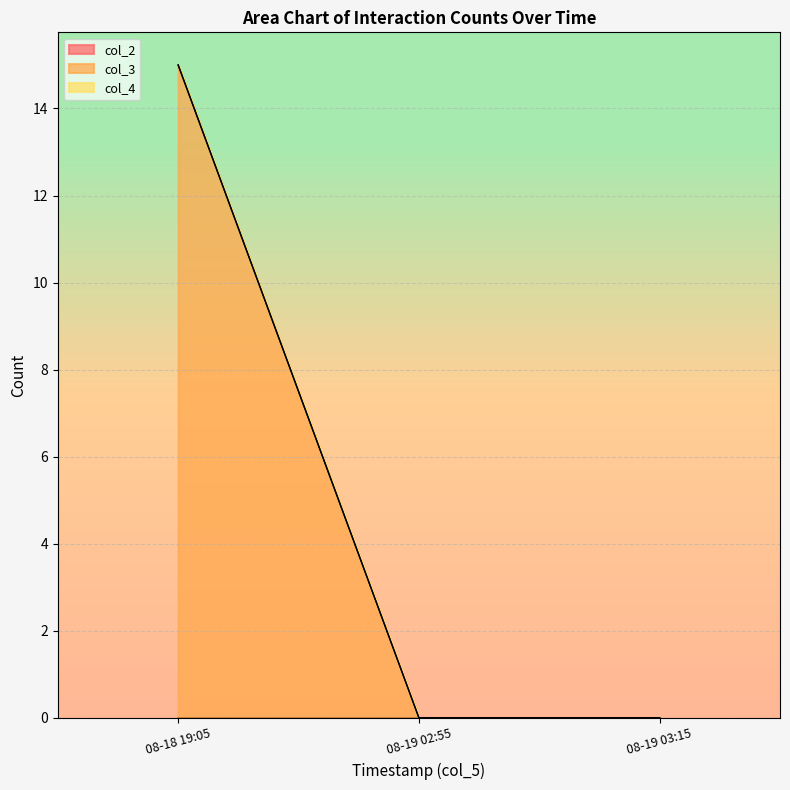

Is it true that col_4 equals 0 at 2022-08-19 02:55:02?

True